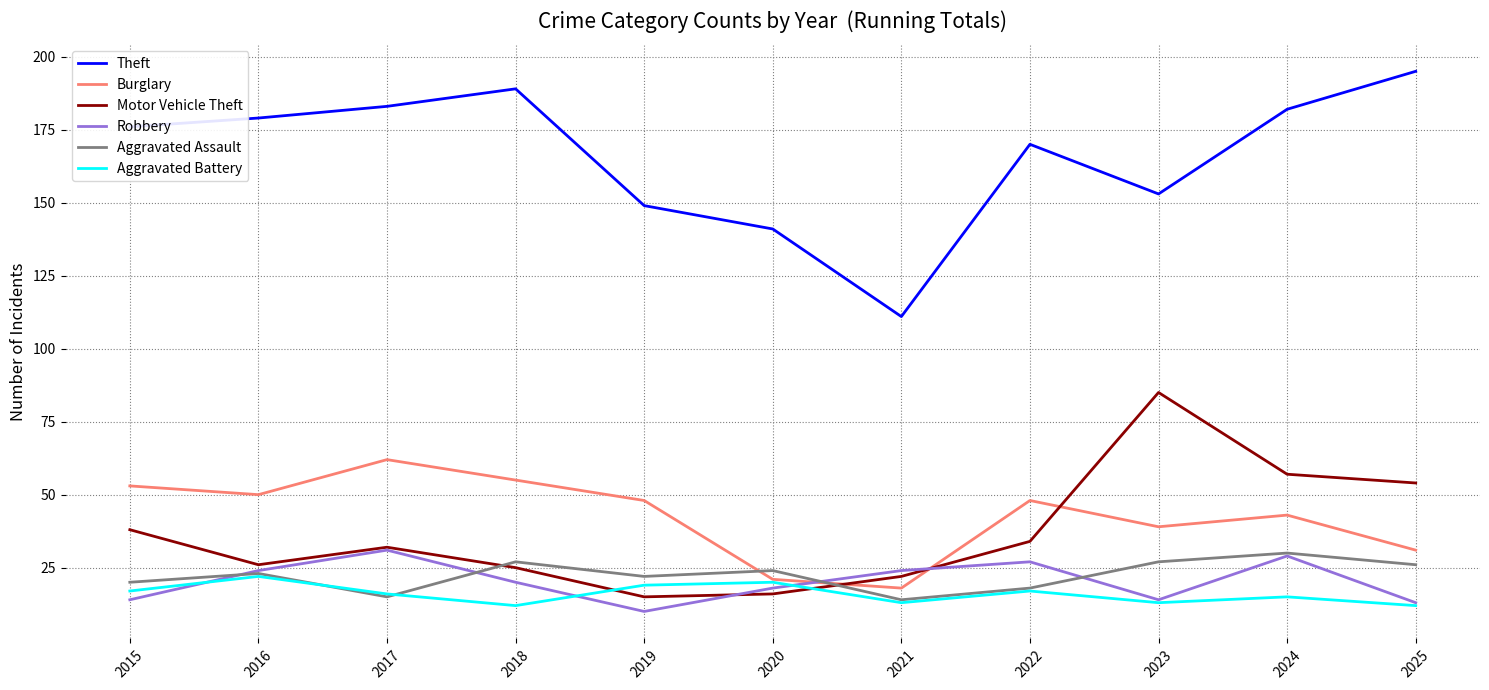

Does the chart have visible grid lines?

Yes